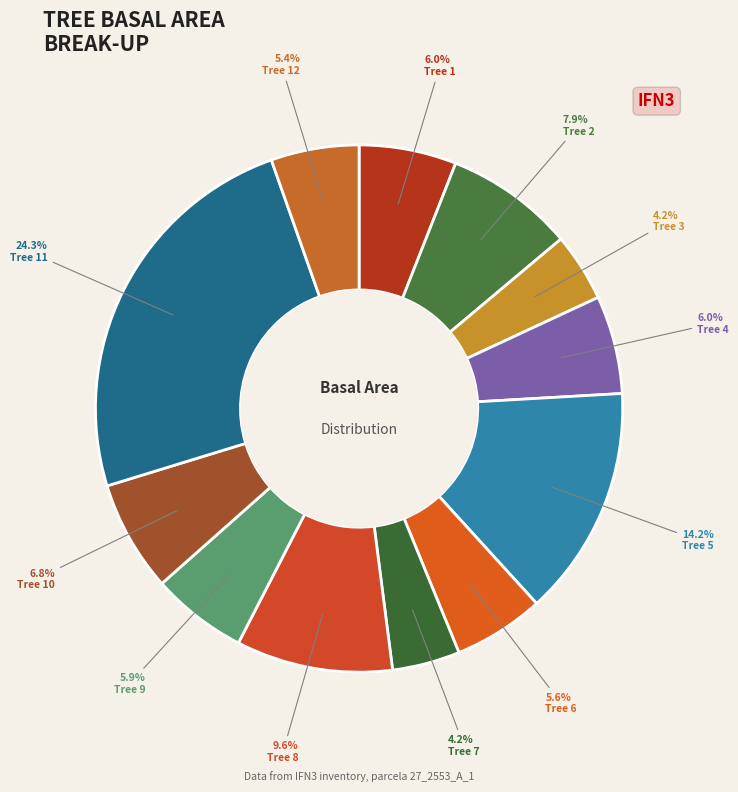

Is it true that Tree 4 is 12% of the pie?

False